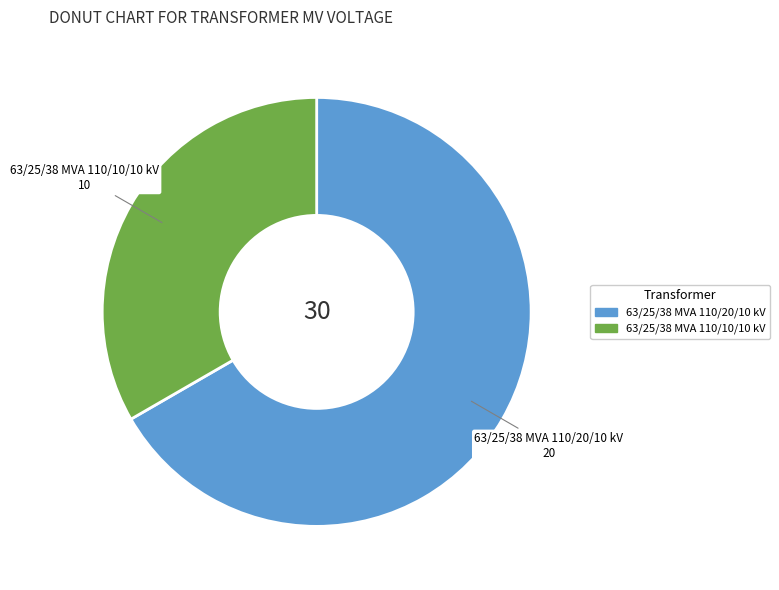

What is the largest slice in the pie chart?

63/25/38 MVA 110/20/10 kV